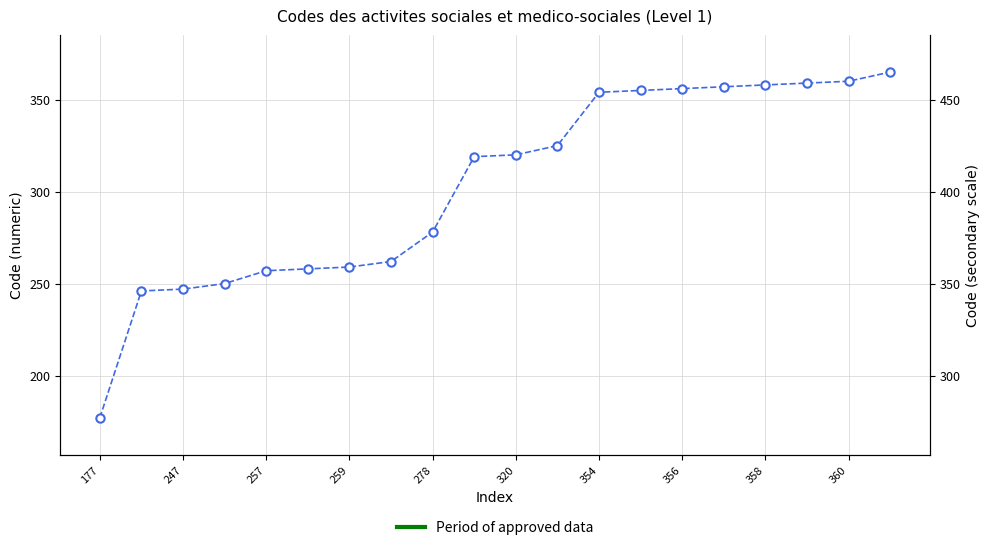

Is it true that the value at 13 is 355?

True